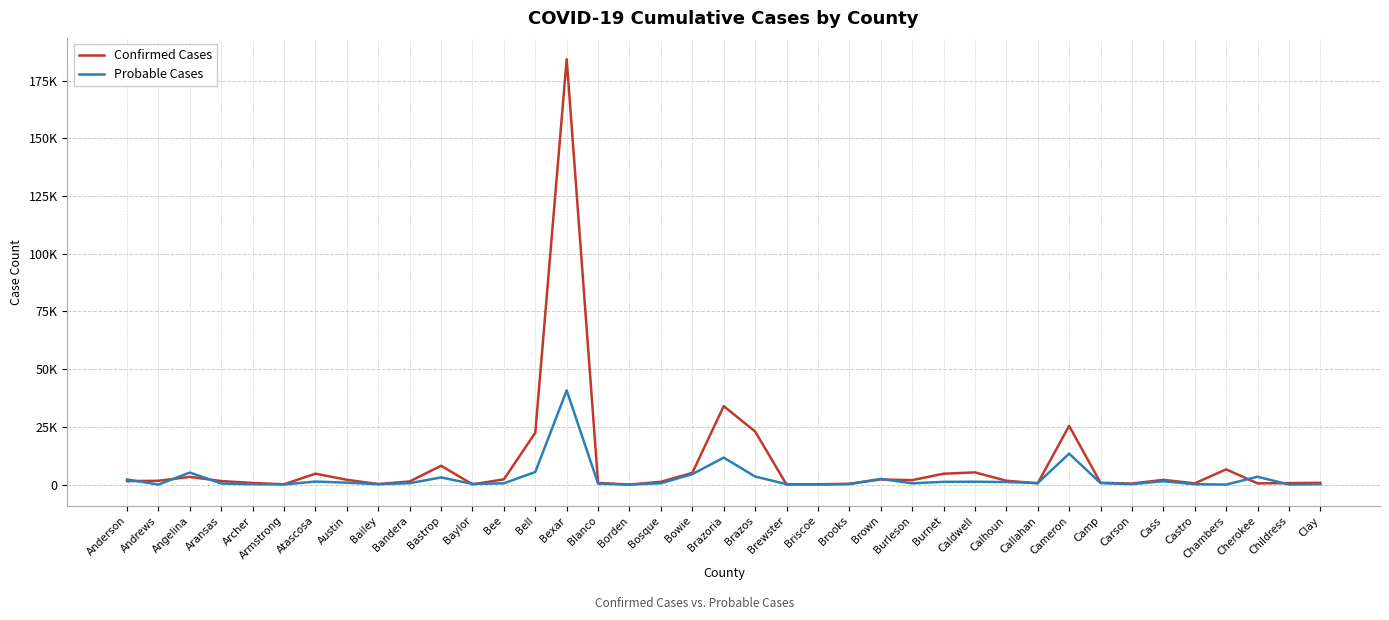

Between which two adjacent categories do Probable Cases and Confirmed Cases first intersect?

Anderson and Andrews